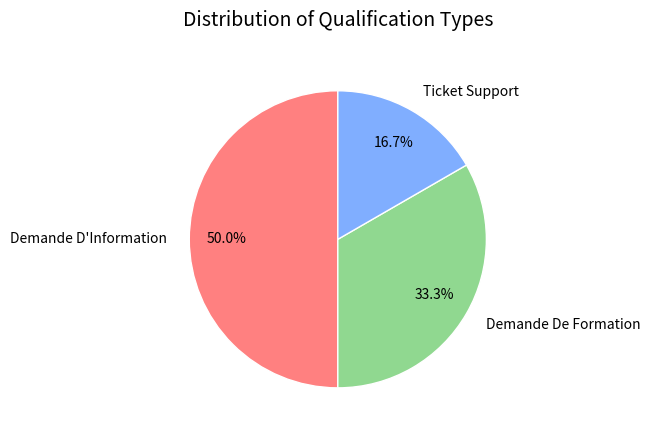

To the nearest percent, what is the difference between the Ticket Support and Demande D'Information slice percentages?

33%